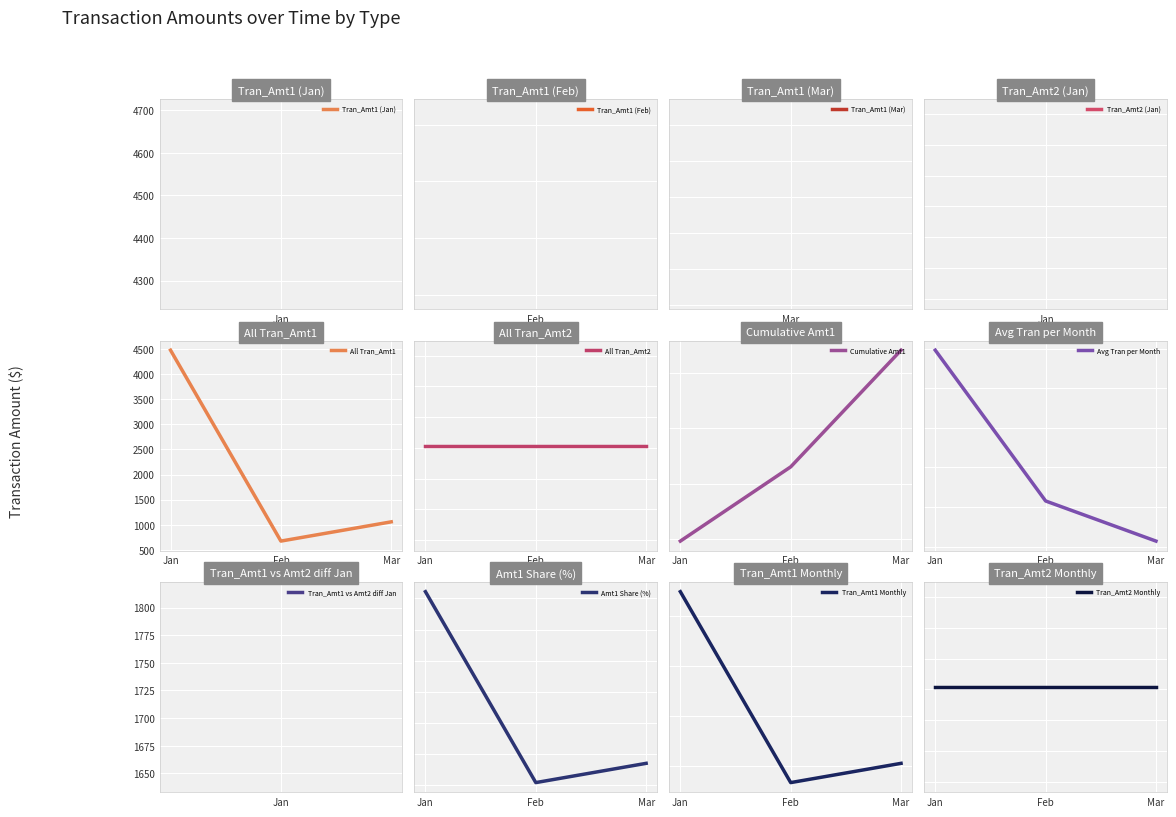

Reading right to left, extract all data points from this chart.

1056.0	672.0	4479.4